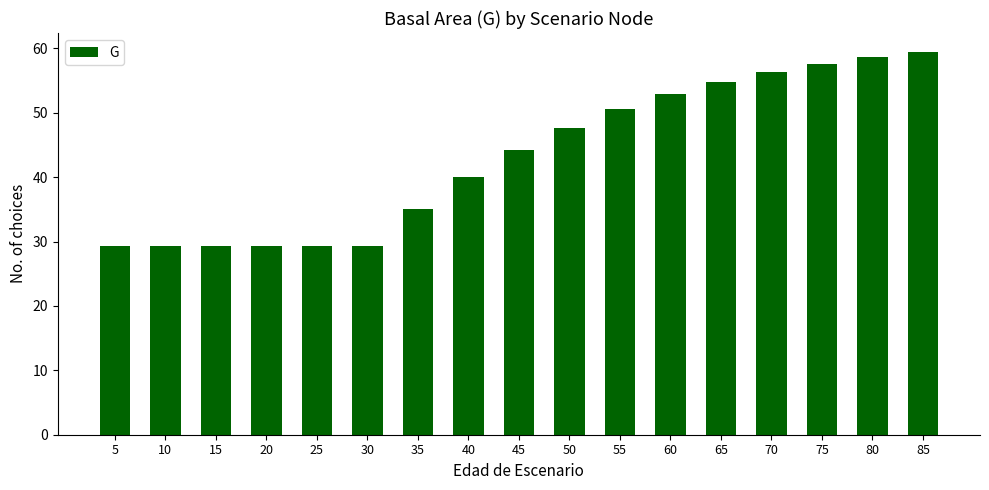

At which category does the chart reach its peak across all series?

85